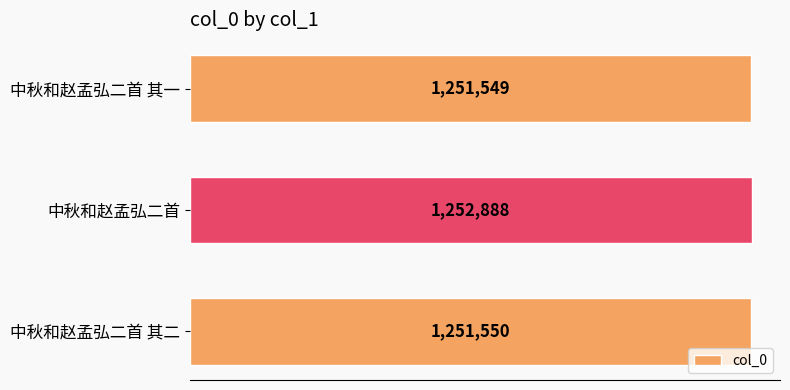

How many series are shown in this chart?

1